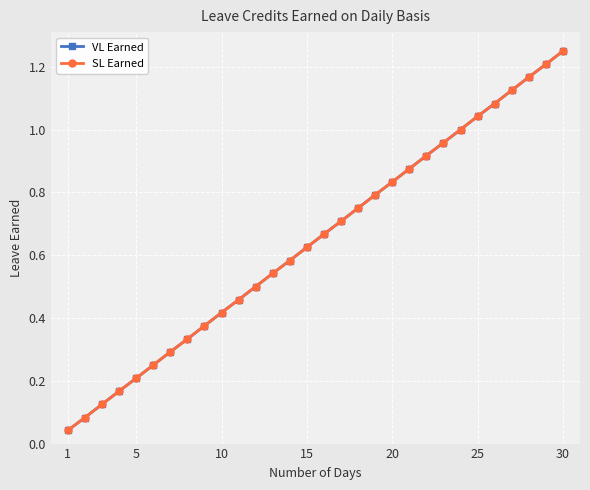

True or false: SL Earned and VL Earned cross at least once.

False